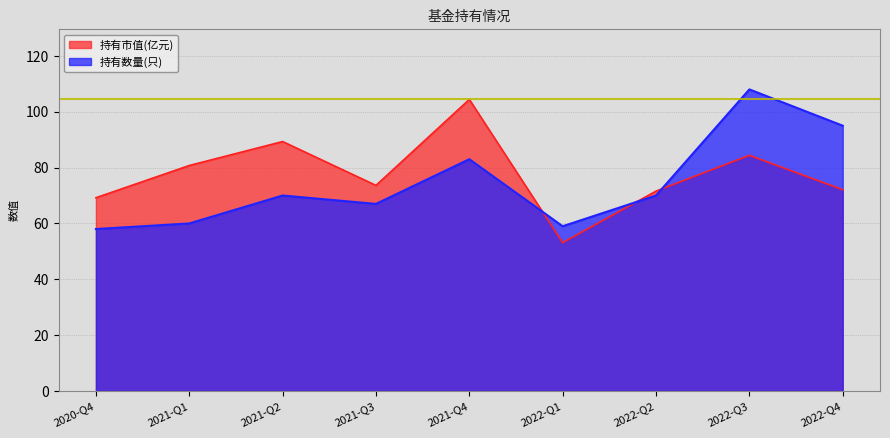

What is the value of the 持有市值(亿元) point at the 9th from the left?

72.1